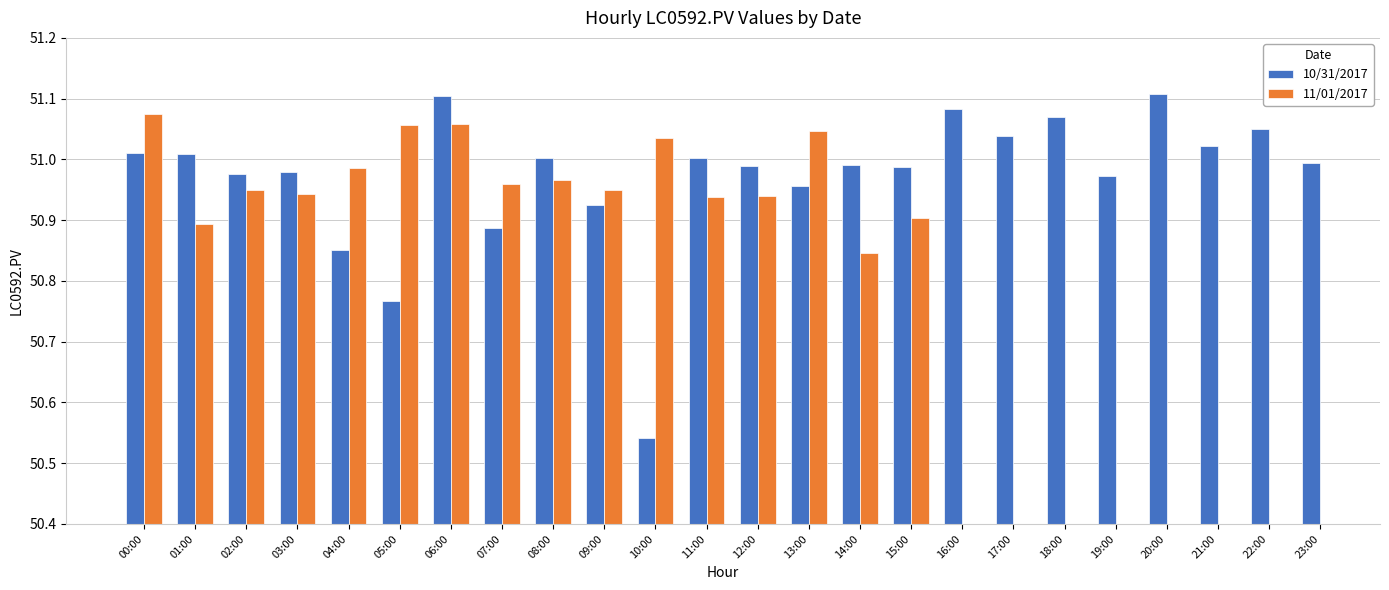

What is the sum of the 10/31/2017 values at 20:00 and 16:00?

102.2